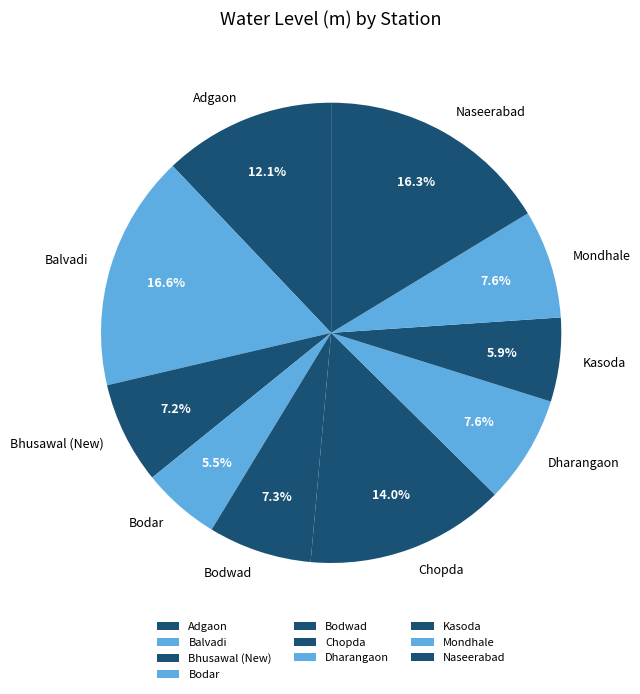

Does Kasoda account for over 50% of the chart?

No